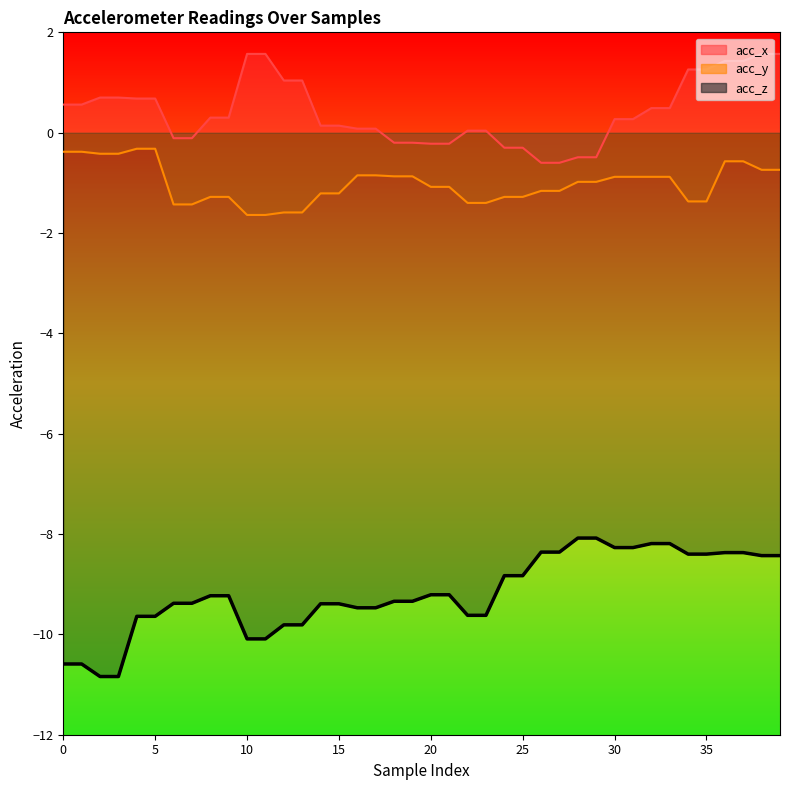

Which category has the lowest value in the acc_x series?

26